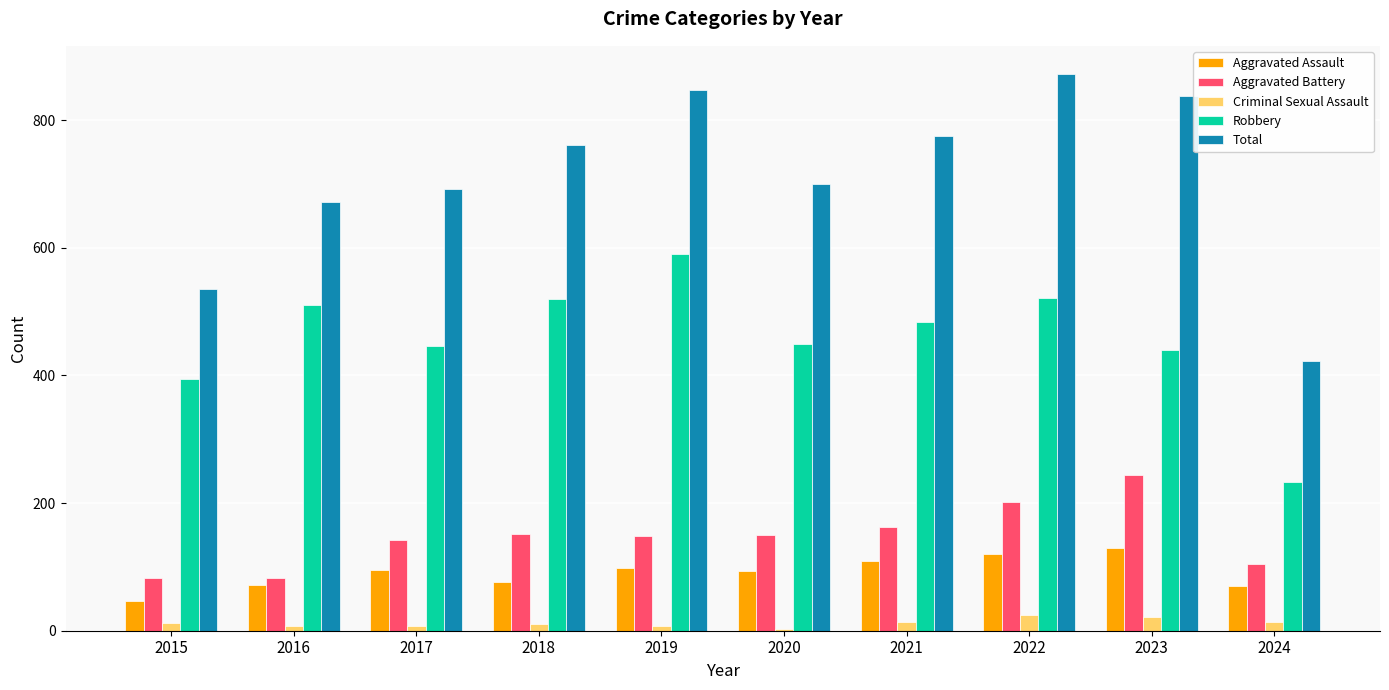

What is the average value of the Aggravated Assault series?

91